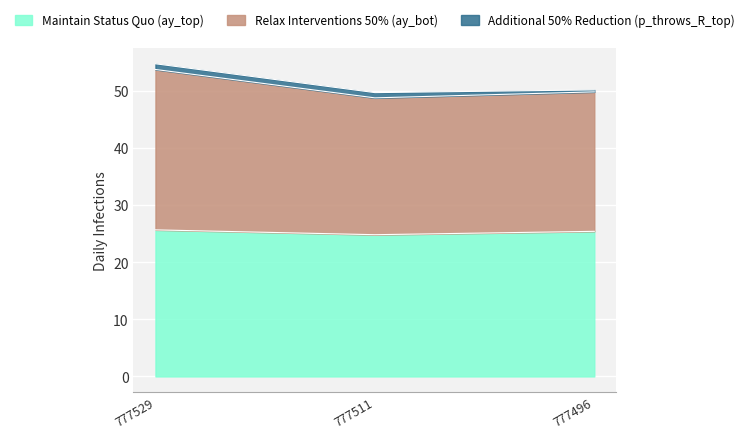

What is the total value across all series at 777511?

49.8